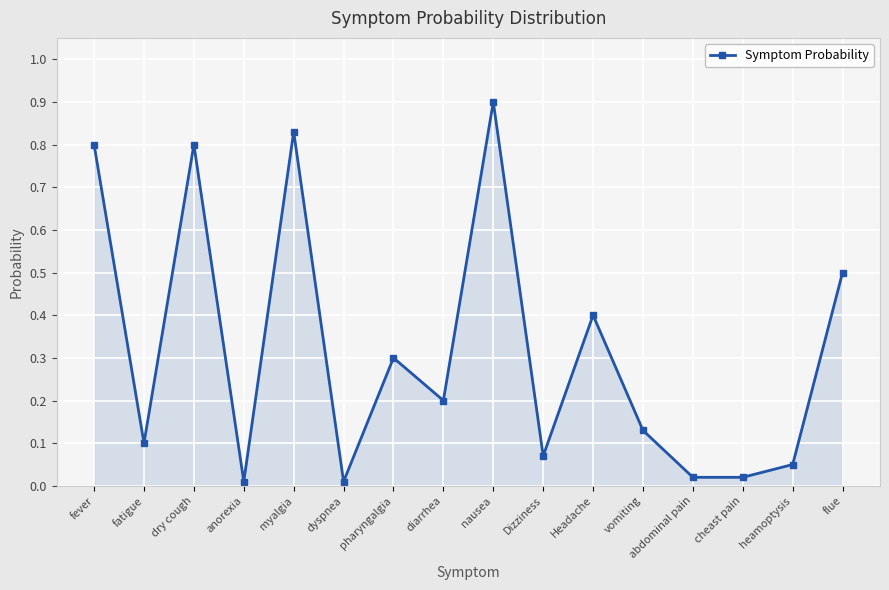

What is the average value?

0.3